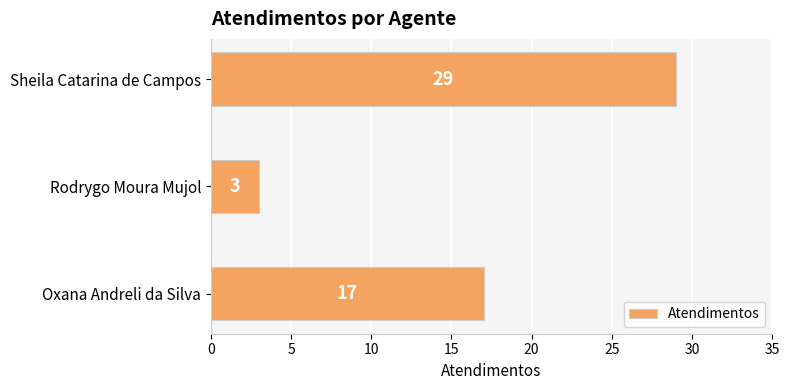

Between Sheila Catarina de Campos and Oxana Andreli da Silva, which is larger?

Sheila Catarina de Campos